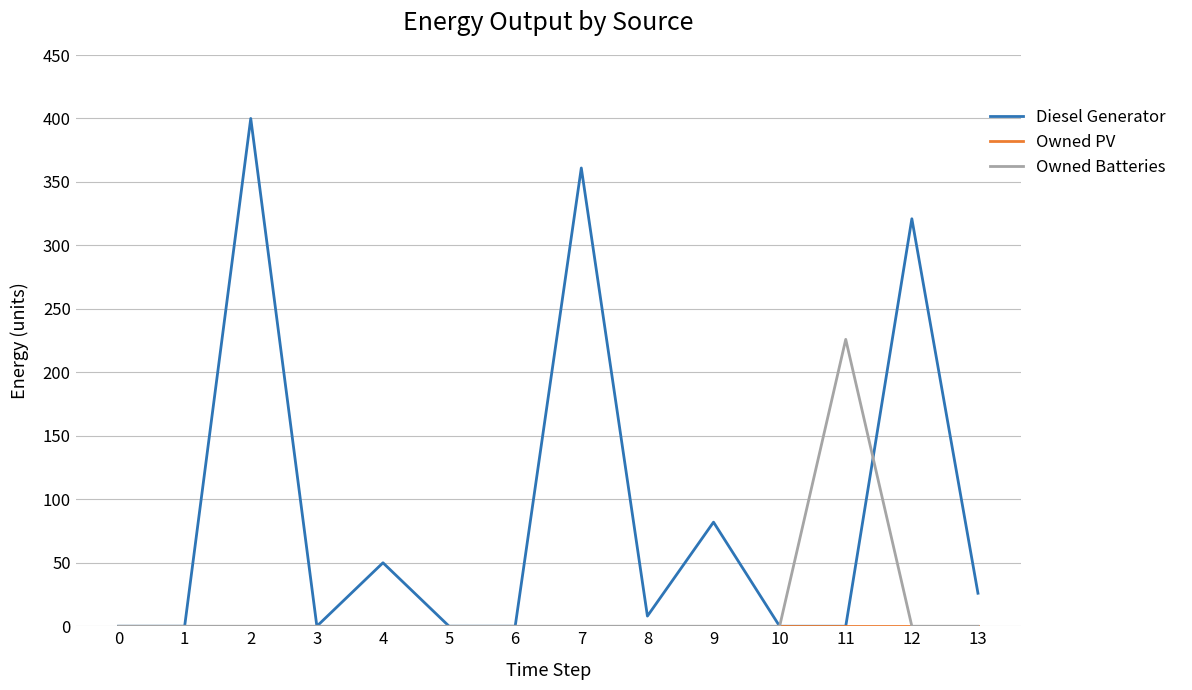

What is the highest value of the Diesel Generator series?

400